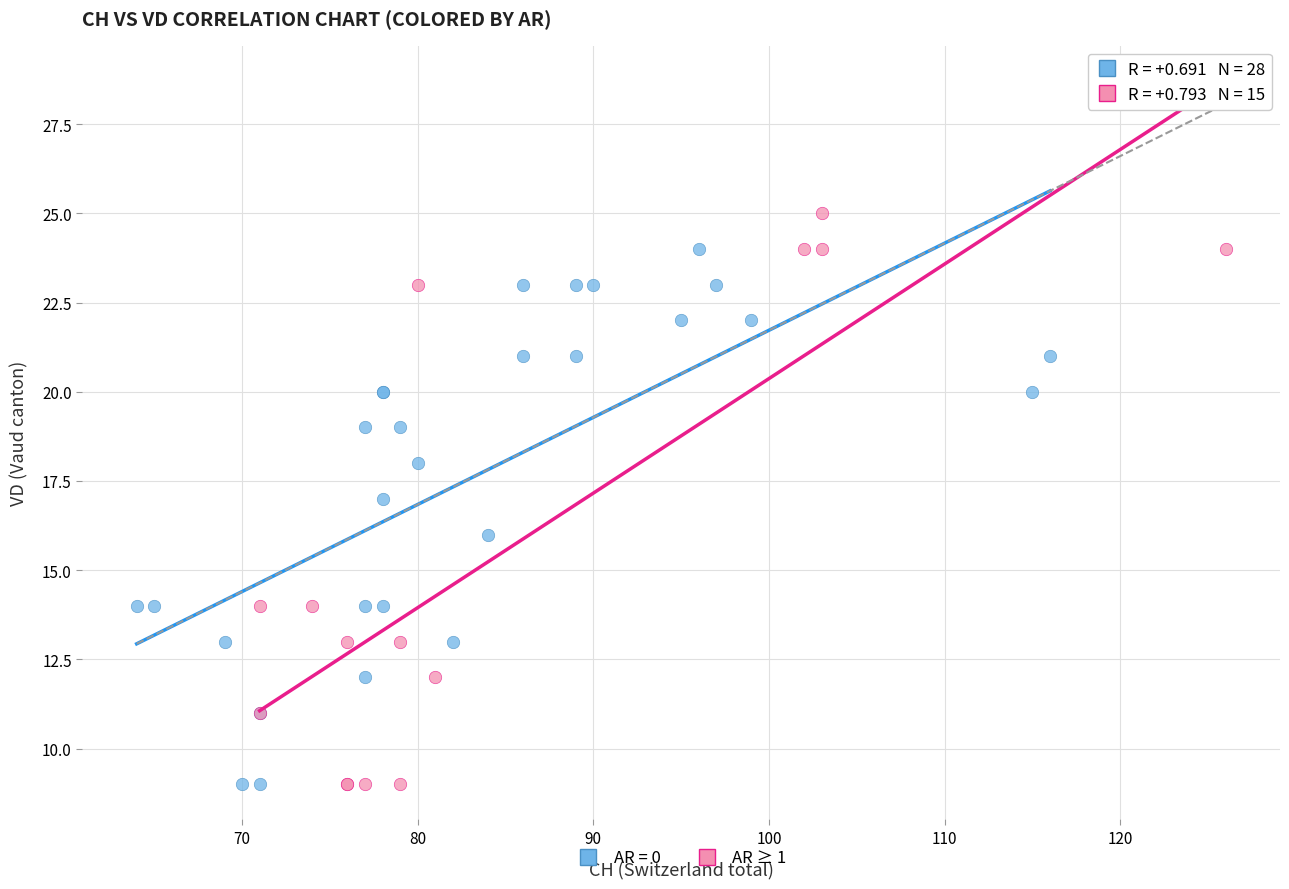

Which series reaches the maximum Y coordinate?

AR ≥ 1